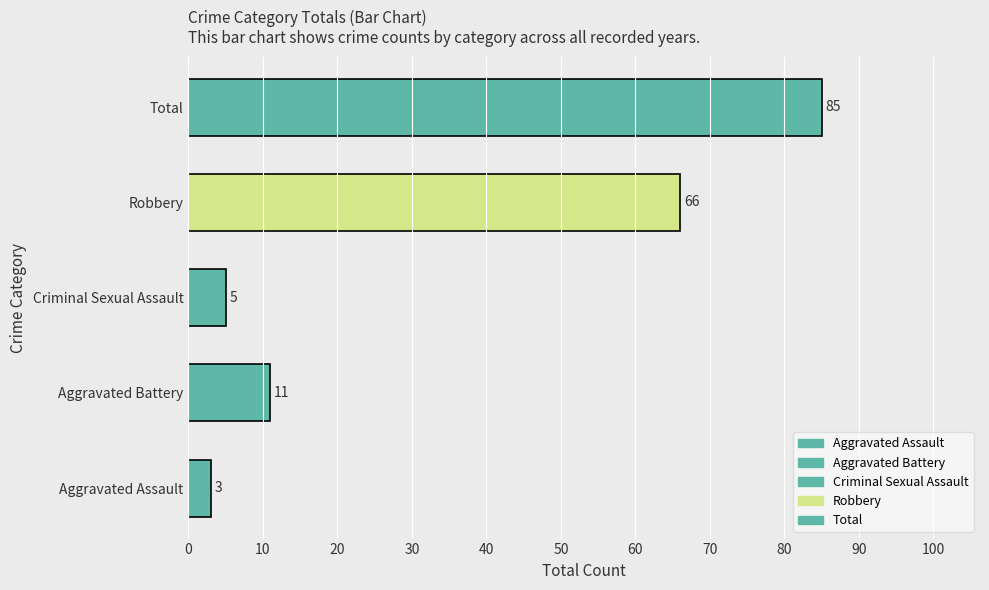

Where is the data nearest to the value 44?

Robbery